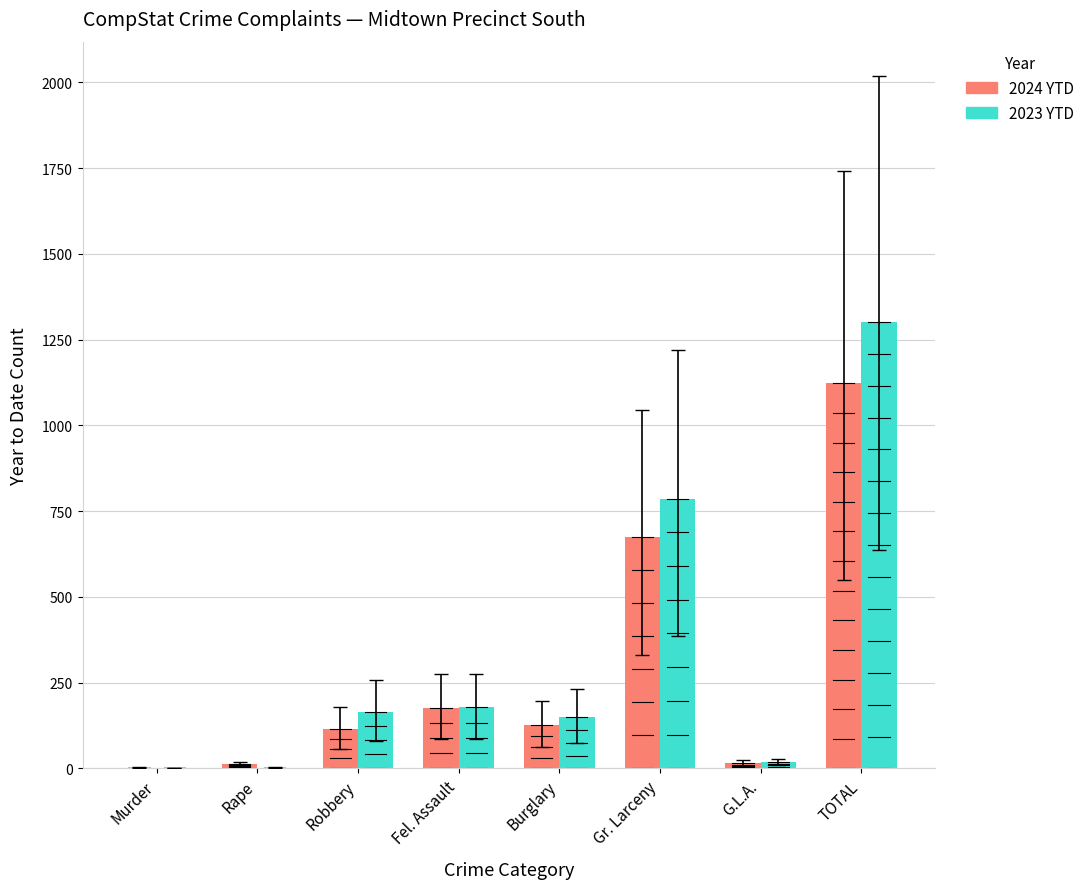

Which series has the largest range (max minus min)?

2023 YTD